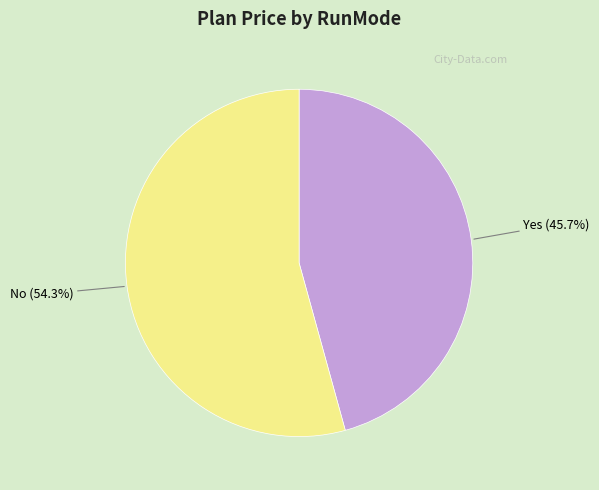

To the nearest percent, what is the difference between the Yes and No slice percentages?

9%